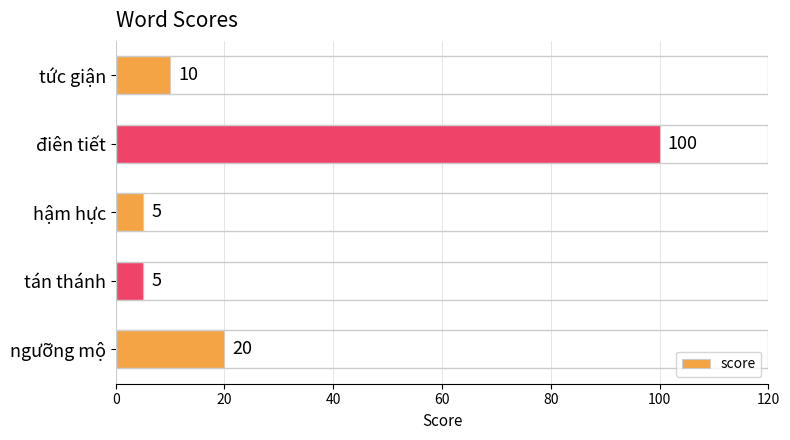

What is the difference between the maximum and minimum values?

95